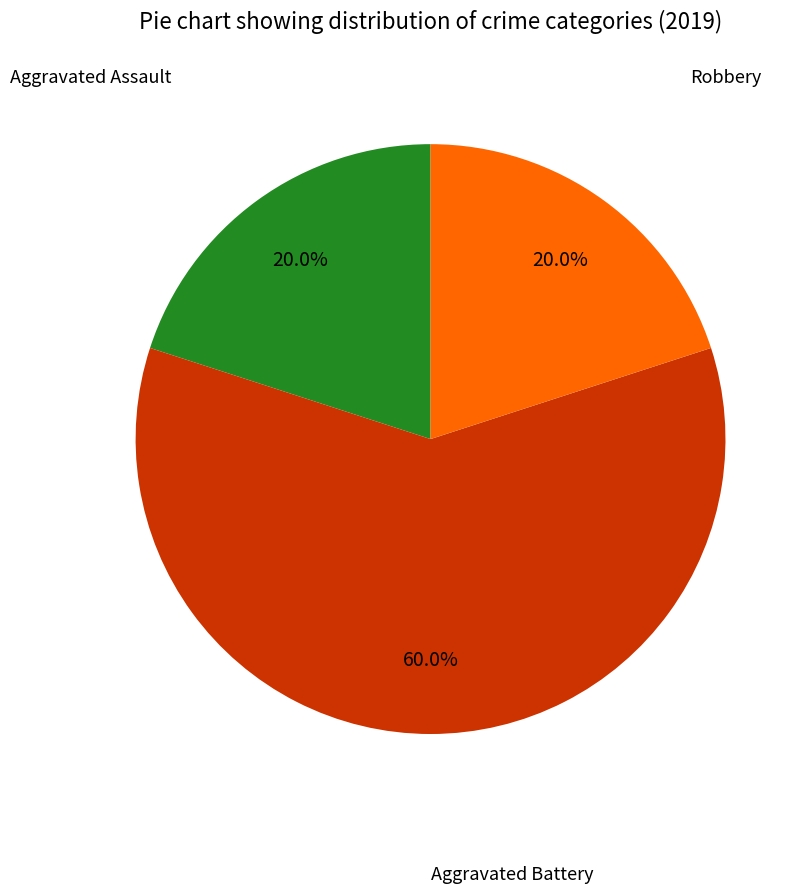

Which slice is the largest?

Aggravated Battery